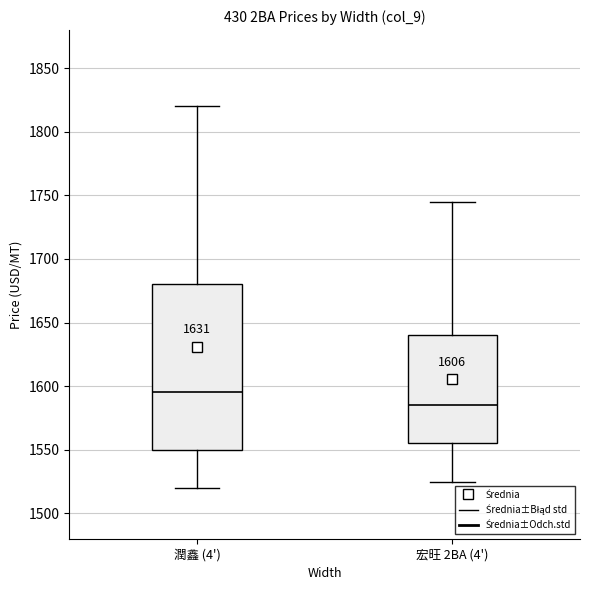

Which box's median line is the highest?

潤鑫 (4')